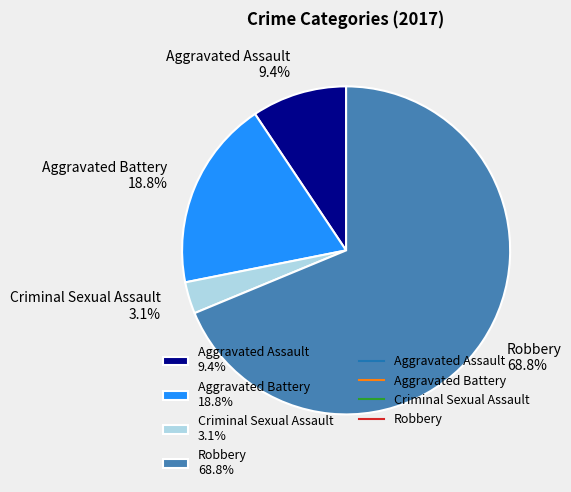

Is Aggravated Battery the majority of the pie?

No